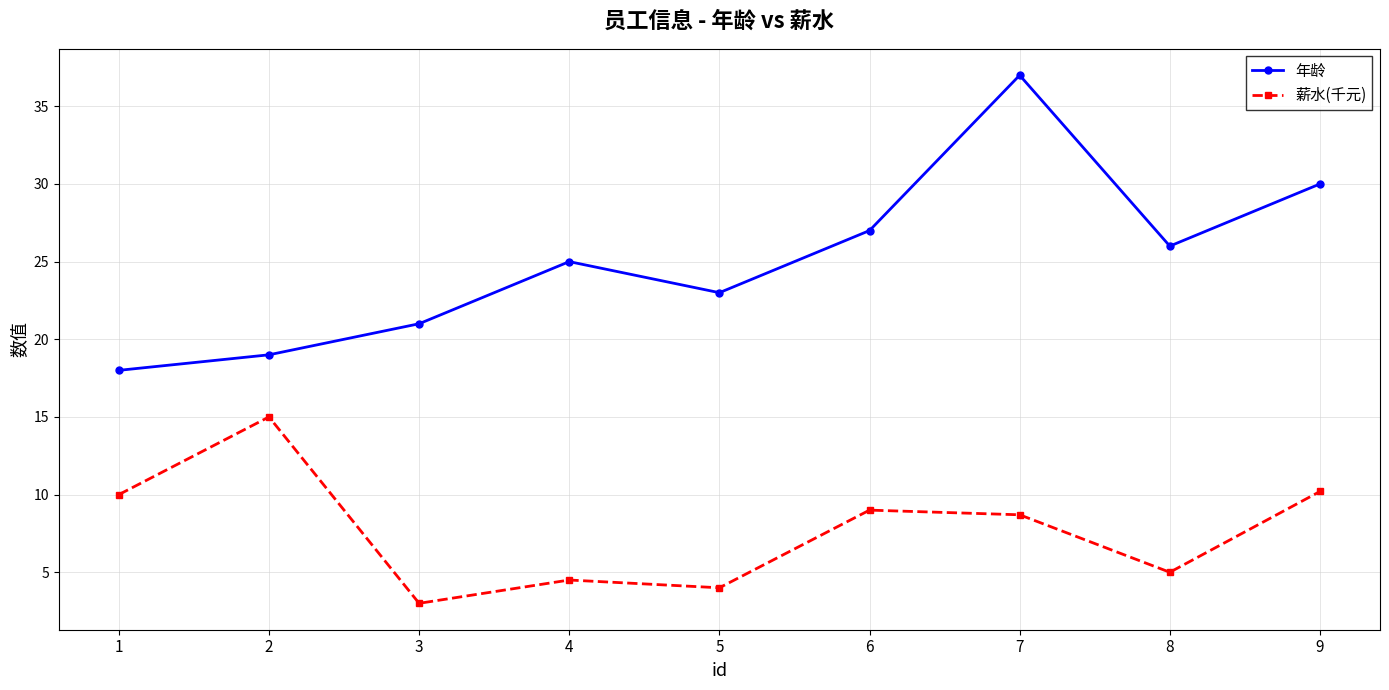

True or false: 薪水(千元) has a value of 4.6 at 3.

False